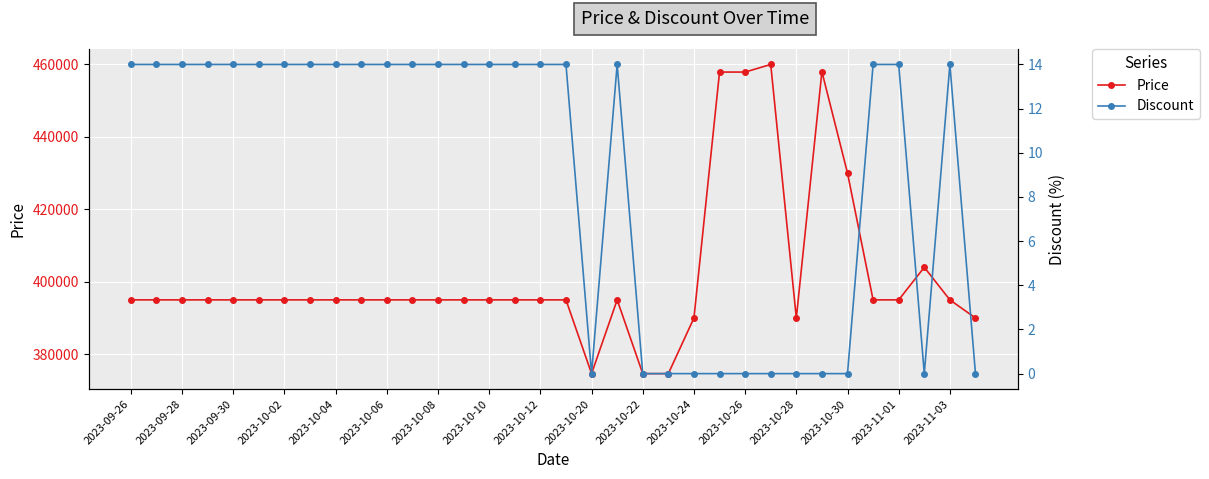

The value of Price at 2023-11-01 is 186199. True or false?

False